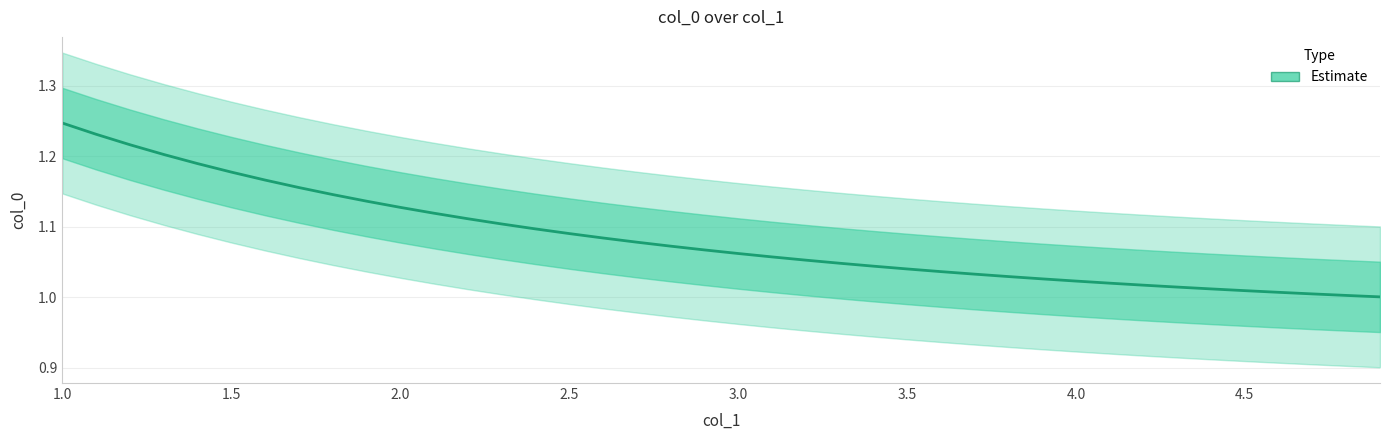

The chart shows a value of 1.9 at 4.0. True or false?

False